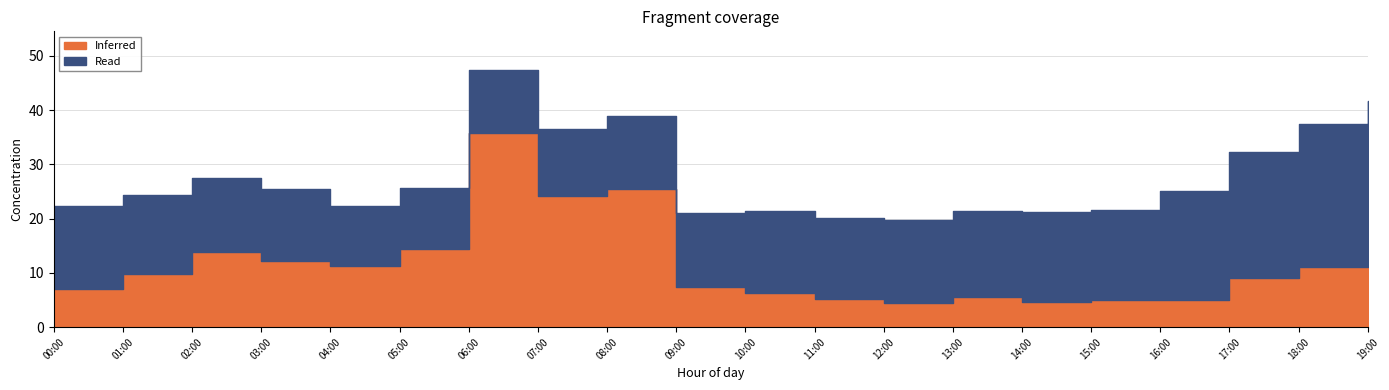

What is the label of the 12th point from the left?

11:00